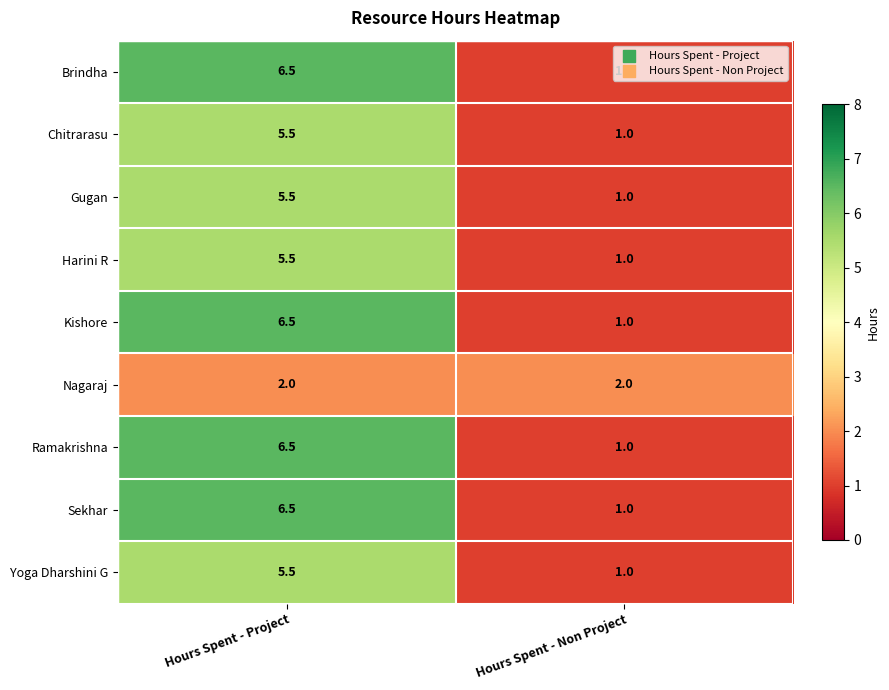

What is the difference between the Sekhar values at Hours Spent - Non Project and Hours Spent - Project?

5.5